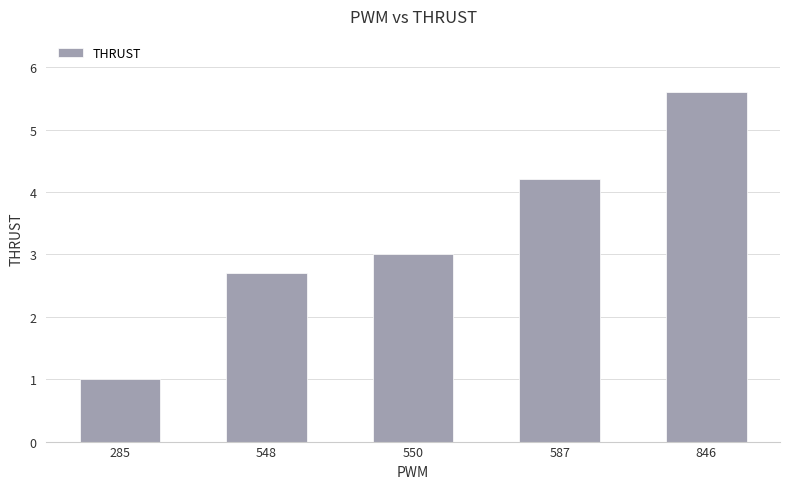

How many values are below 3?

2